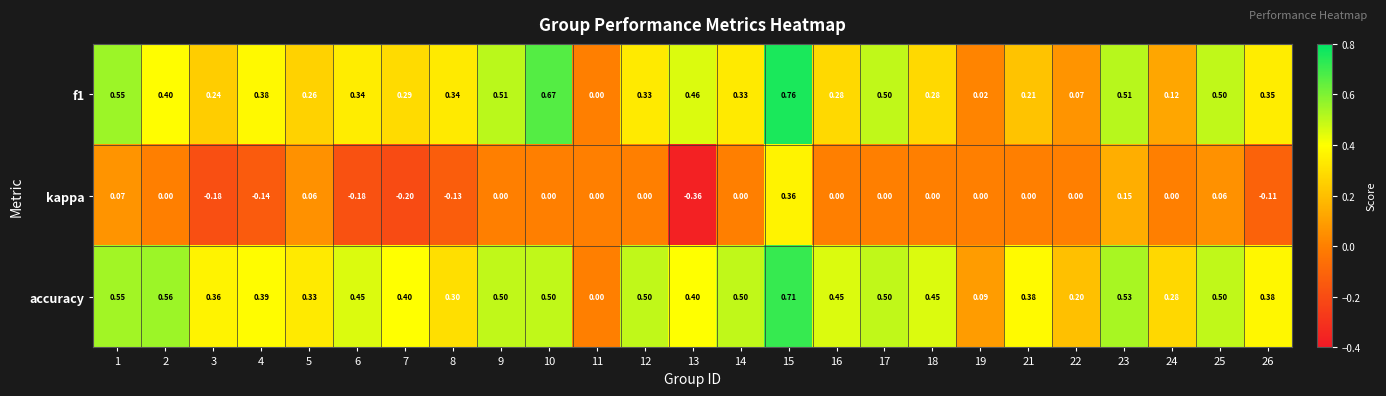

Which series has the largest total across all categories?

accuracy